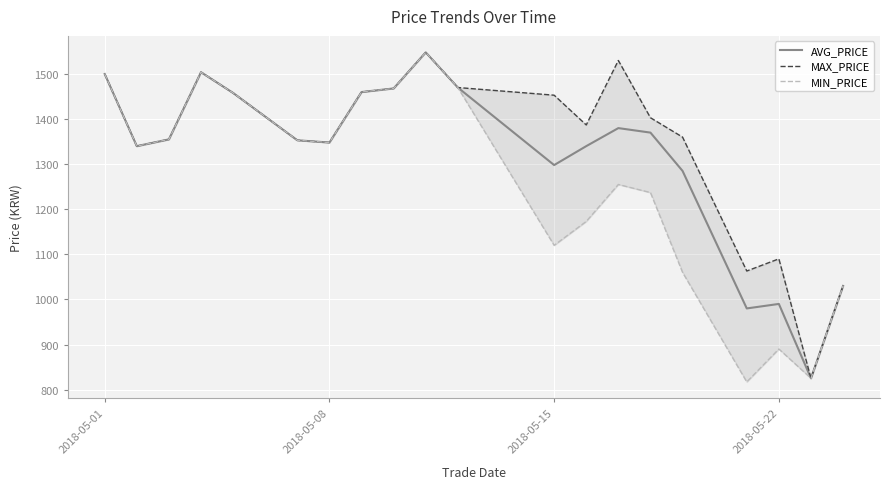

Is this an area chart (filled region under the line)?

No